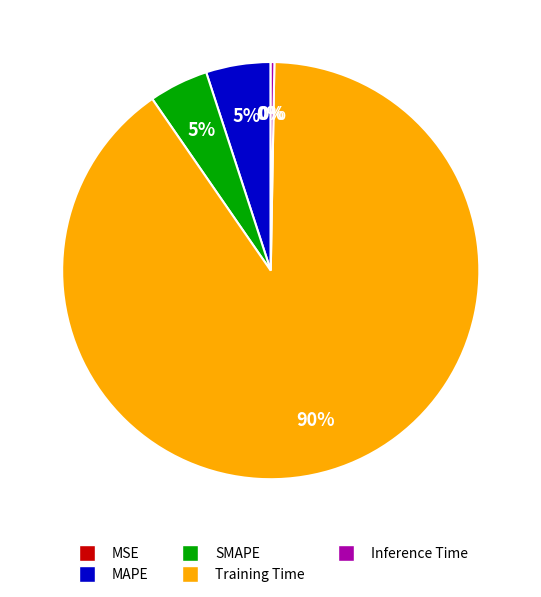

Is Inference Time the majority of the pie?

No